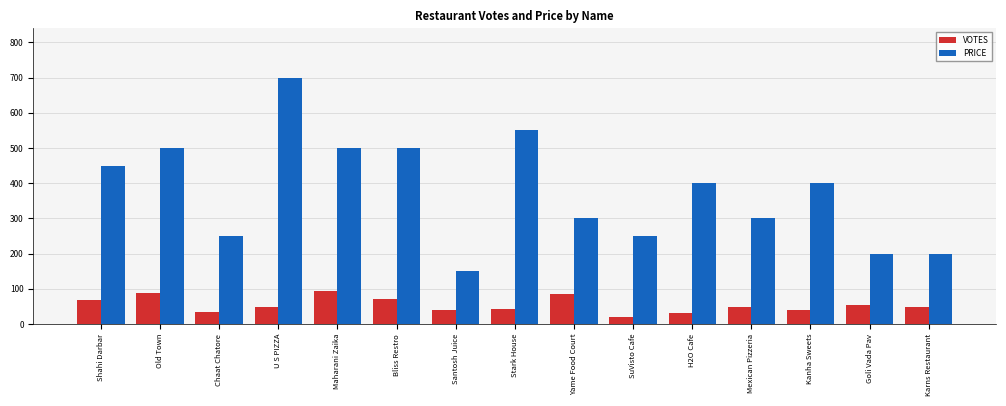

What is the maximum value for VOTES?

95